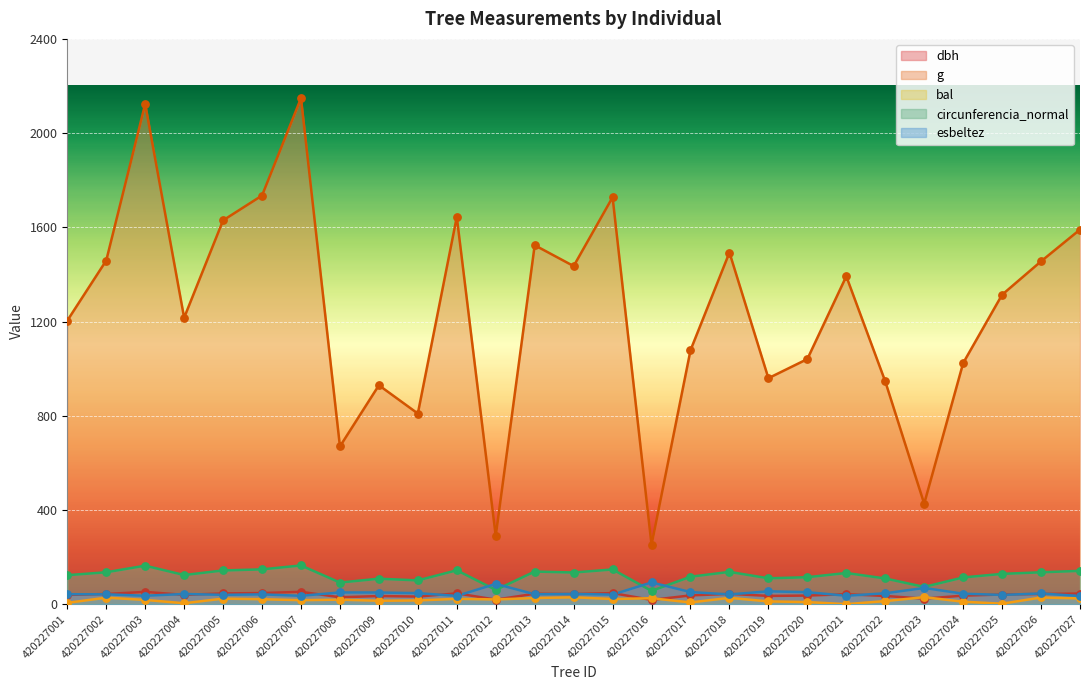

What is the total value across all series at 420227013?

1774.4